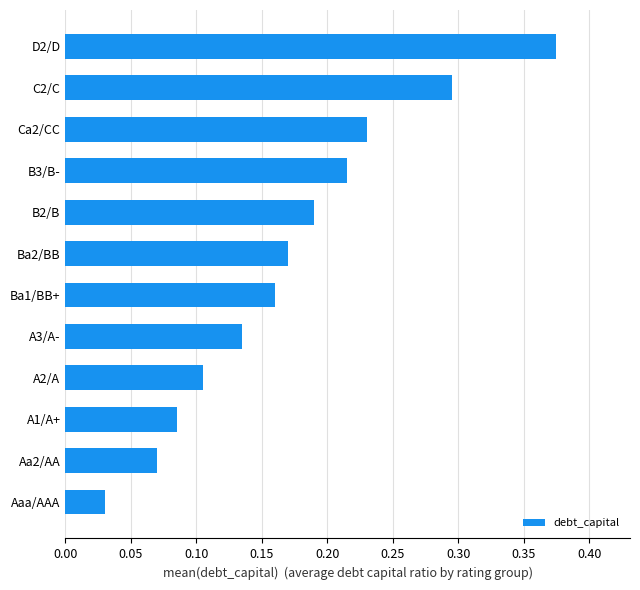

Where is the data nearest to the value 0?

Aaa/AAA